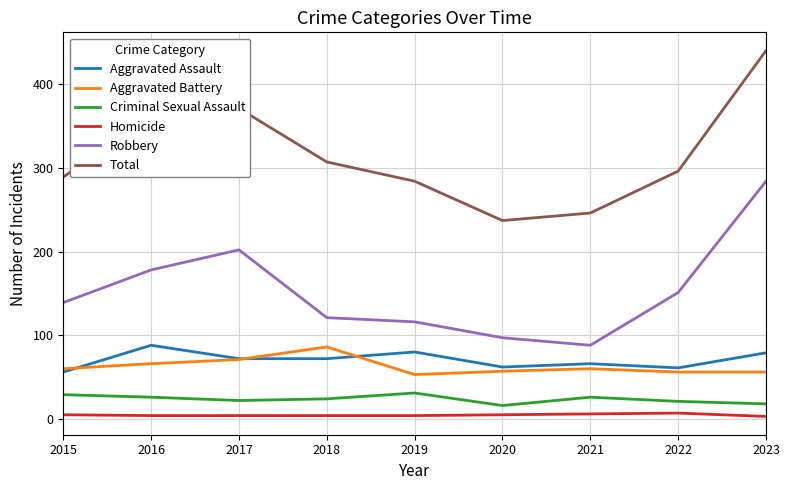

Is the value of Aggravated Battery at 2023 greater than the value of Homicide at 2019?

Yes